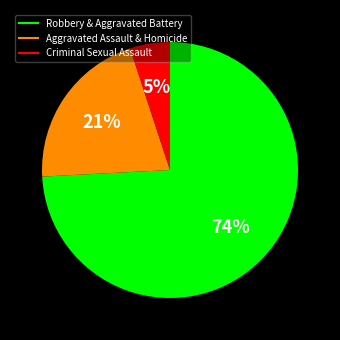

Does any single category account for the majority?

Yes